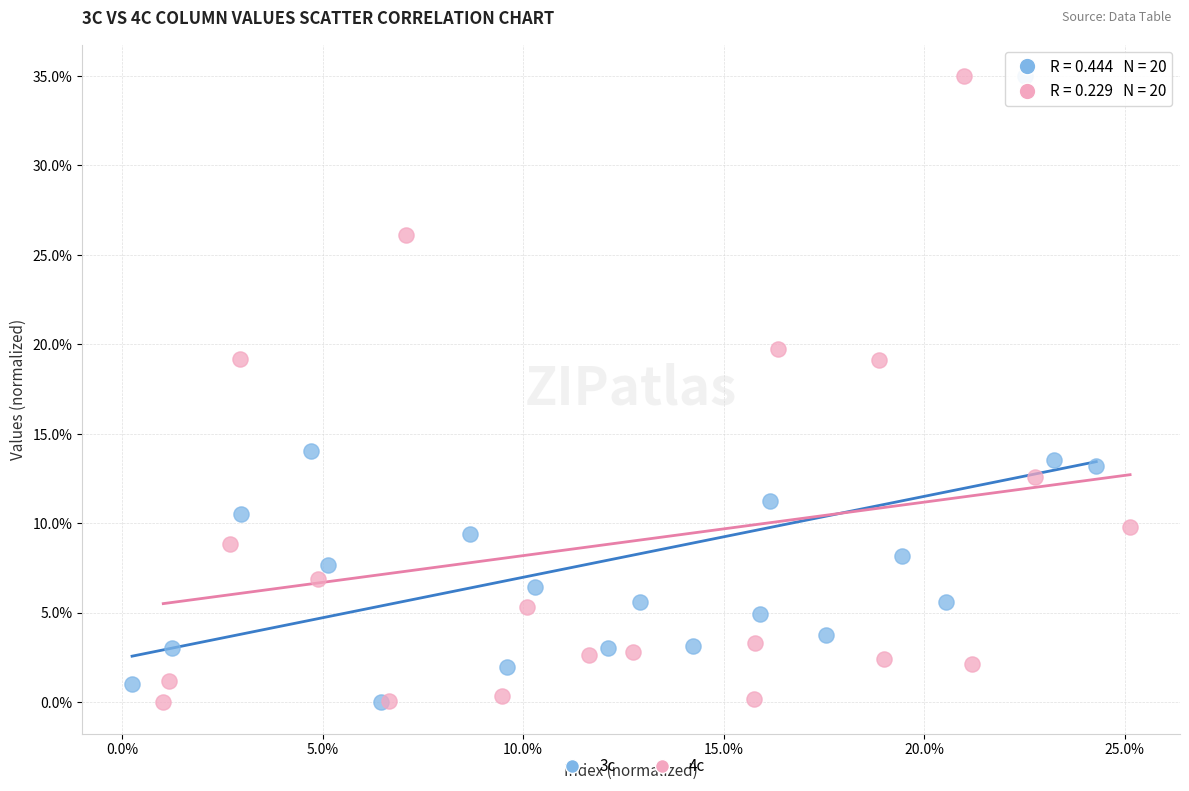

What are all the series names shown in the legend?

3c, 4c